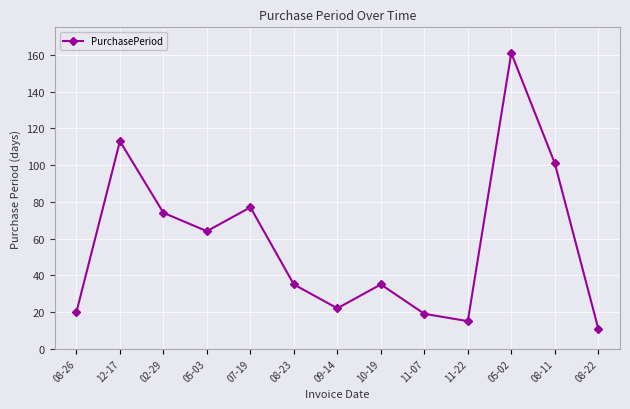

Reading left to right, what are all the values shown in this chart?

20	113	74	64	77	35	22	35	19	15	161	101	11